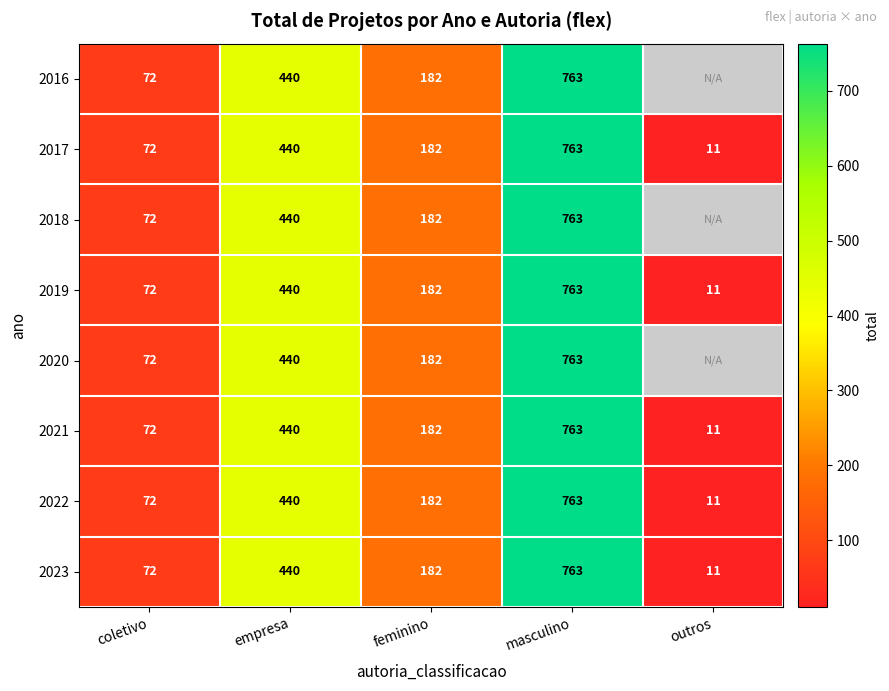

What is the maximum value for feminino?

182